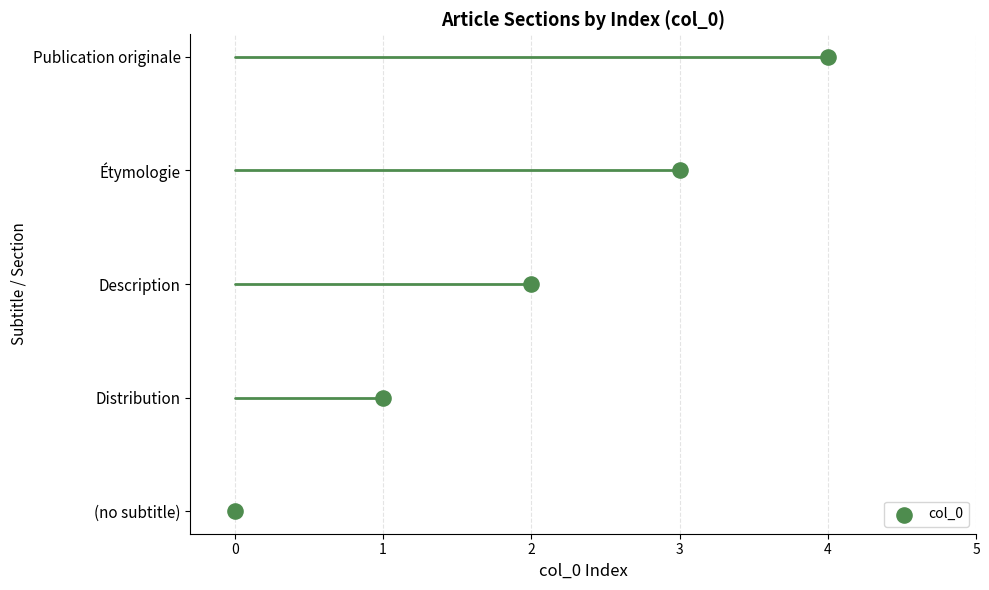

Approximately how many times larger is the value at Étymologie compared to Publication originale?

0.8